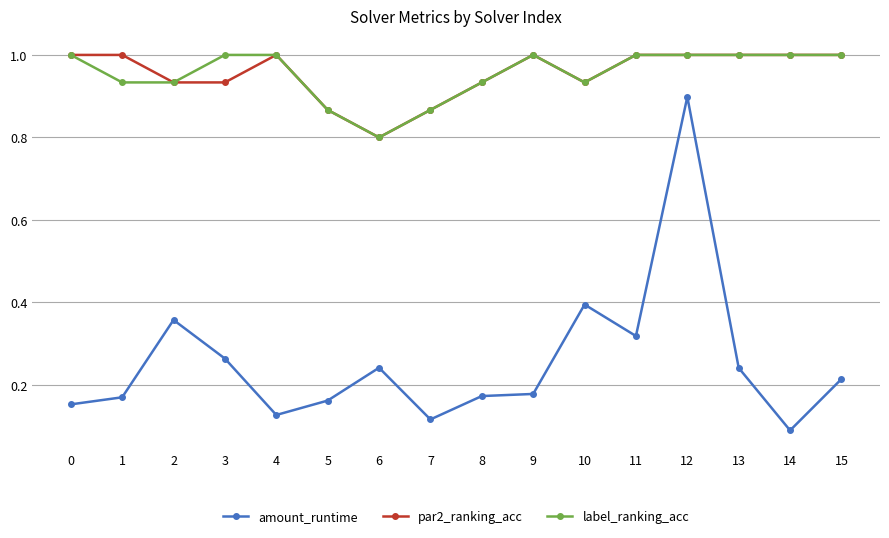

True or false: par2_ranking_acc and amount_runtime intersect in this chart.

False